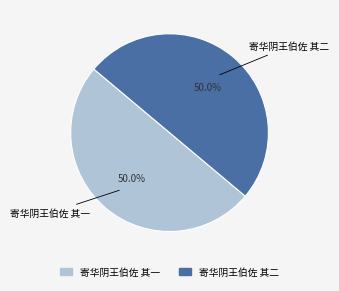

What percentage is the 寄华阴王伯佐 其一 slice, to the nearest percent?

50%